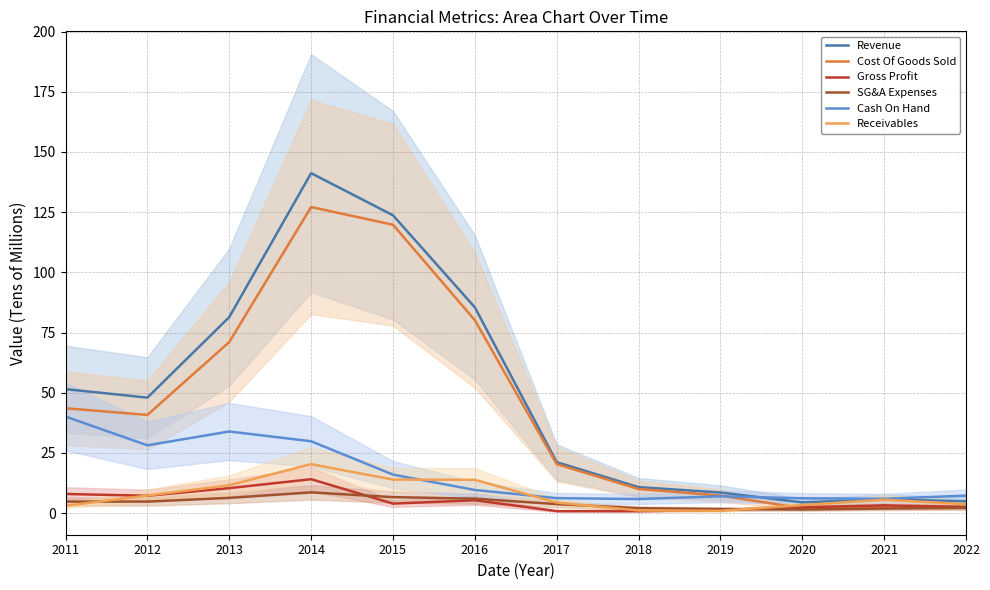

What are all the series names shown in the legend?

Revenue, Cost Of Goods Sold, Gross Profit, SG&A Expenses, Cash On Hand, Receivables